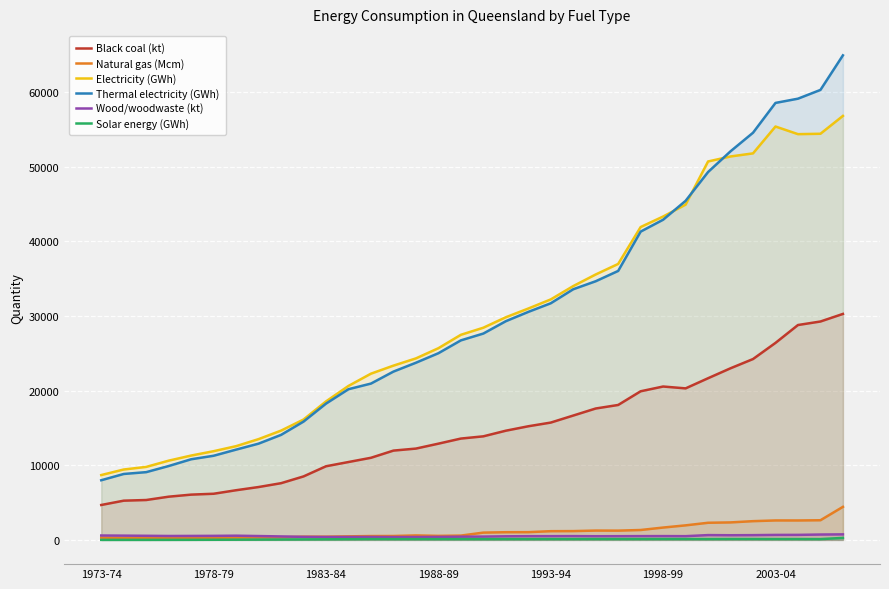

What is the total value across all series at 28?

129500.0